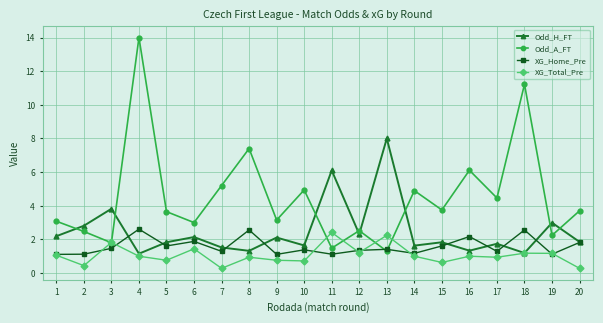

What is the difference between the maximum and second lowest values in the Odd_A_FT series?

12.5